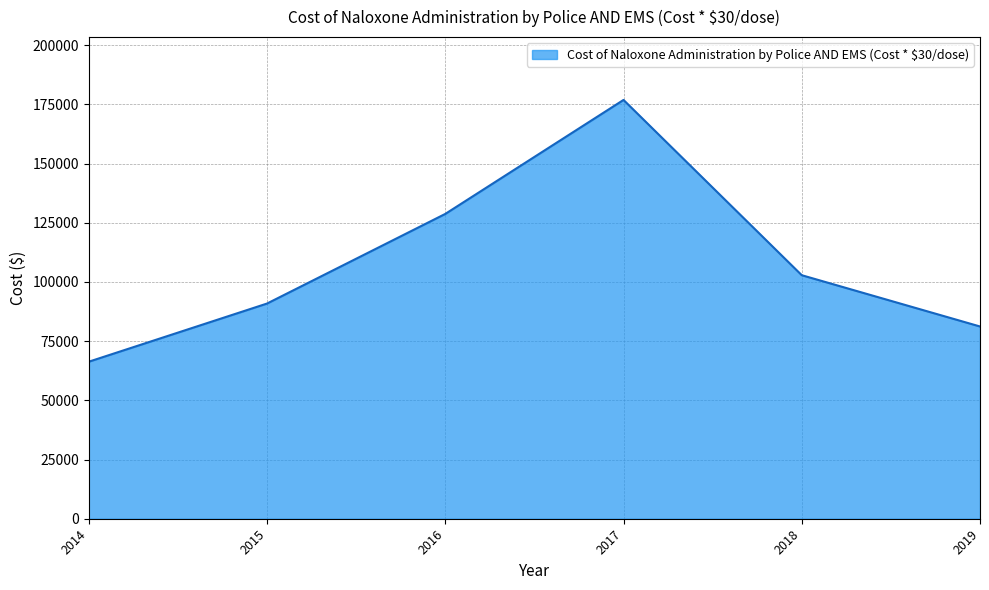

List the labels in order of value, smallest first.

2014, 2019, 2015, 2018, 2016, 2017